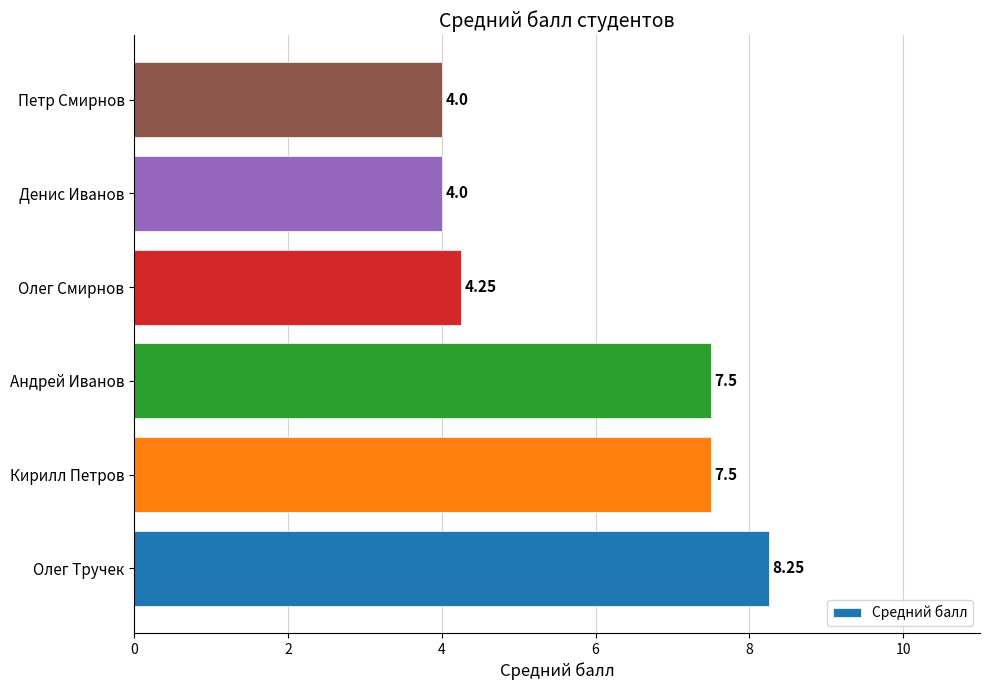

What is the average value?

5.9